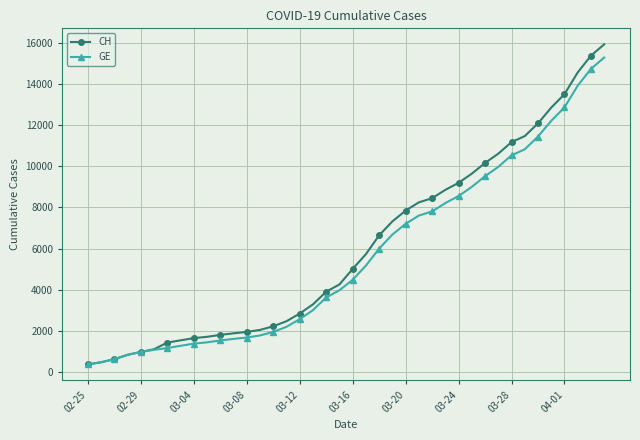

What is the value of the CH point at the 24th from the left?

7323